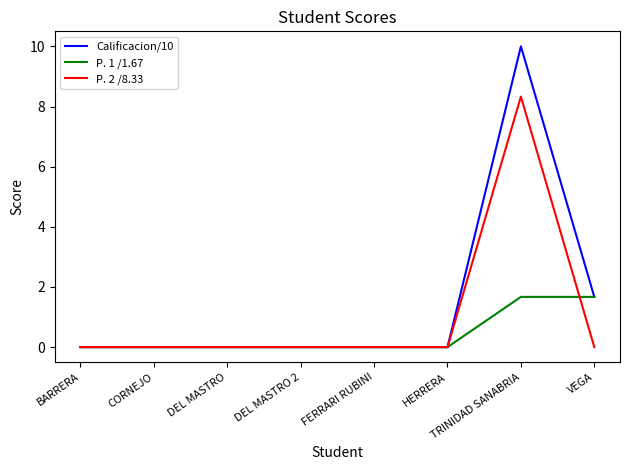

Rank the series by their maximum value, from lowest to highest.

P. 1 /1.67, P. 2 /8.33, Calificacion/10